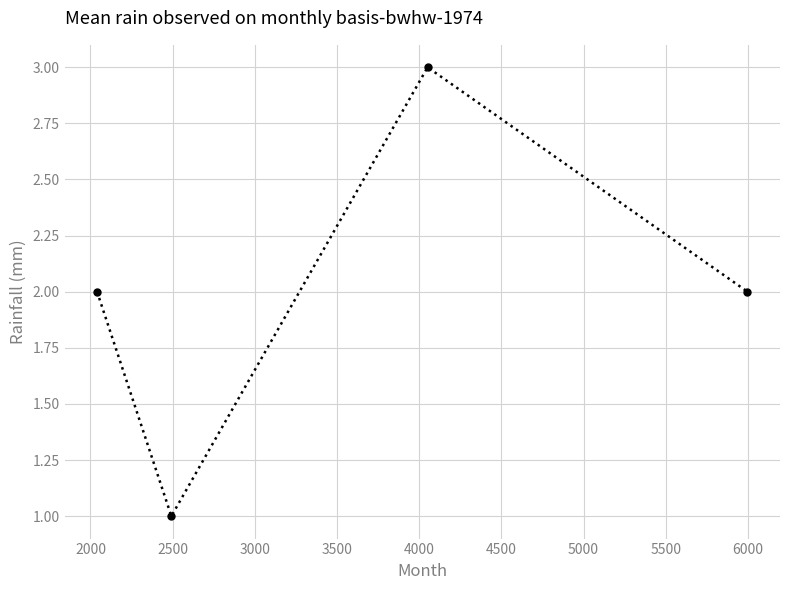

What is the greatest value displayed?

3